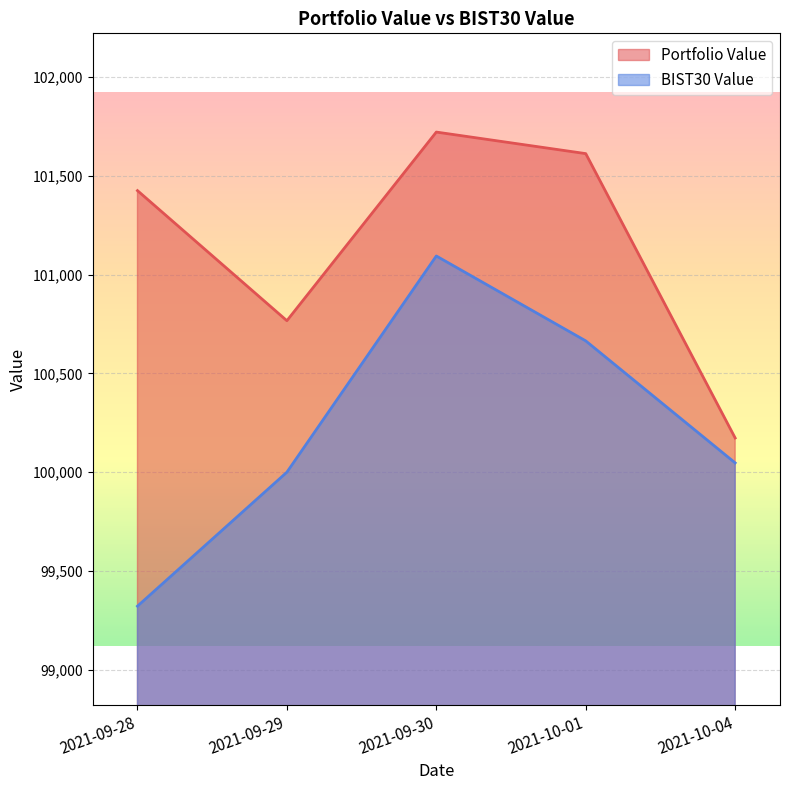

What is the label of the 3rd point from the left?

2021-09-30